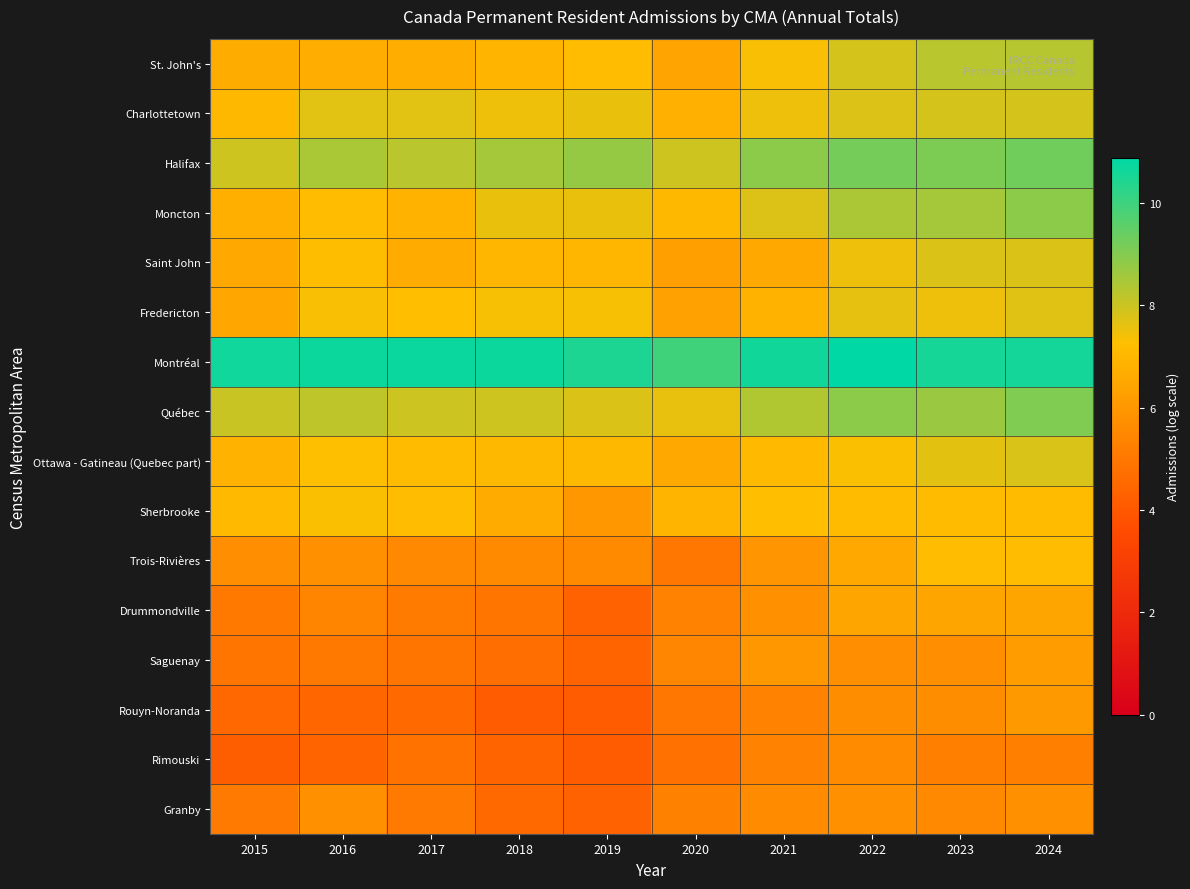

Reading right to left, list all the values displayed in this chart.

St. John's: 2024=8.3	2023=8.2	2022=7.9	2021=7.3	2020=6.4	2019=7.2	2018=6.9	2017=6.7	2016=6.7	2015=6.7
Charlottetown: 2024=7.9	2023=7.9	2022=7.7	2021=7.5	2020=6.8	2019=7.6	2018=7.5	2017=7.7	2016=7.7	2015=7.0
Halifax: 2024=9.3	2023=9.1	2022=9.2	2021=8.9	2020=8.0	2019=8.7	2018=8.5	2017=8.2	2016=8.4	2015=7.9
Moncton: 2024=8.9	2023=8.5	2022=8.4	2021=7.7	2020=7.0	2019=7.6	2018=7.6	2017=6.9	2016=7.2	2015=6.7
Saint John: 2024=7.8	2023=7.8	2022=7.5	2021=6.6	2020=6.3	2019=7.0	2018=7.0	2017=6.6	2016=7.2	2015=6.5
Fredericton: 2024=7.7	2023=7.5	2022=7.6	2021=6.9	2020=6.3	2019=7.4	2018=7.4	2017=7.2	2016=7.3	2015=6.5
Montréal: 2024=10.6	2023=10.6	2022=10.9	2021=10.6	2020=10.0	2019=10.5	2018=10.7	2017=10.7	2016=10.7	2015=10.6
Québec: 2024=9.0	2023=8.7	2022=8.9	2021=8.4	2020=7.6	2019=7.8	2018=7.9	2017=8.0	2016=8.2	2015=8.0
Ottawa - Gatineau (Quebec part): 2024=7.8	2023=7.6	2022=7.3	2021=7.1	2020=6.5	2019=7.0	2018=7.0	2017=7.1	2016=7.2	2015=6.8
Sherbrooke: 2024=7.1	2023=7.1	2022=7.1	2021=7.2	2020=6.9	2019=6.0	2018=6.6	2017=7.2	2016=7.3	2015=7.1
Trois-Rivières: 2024=7.1	2023=7.1	2022=6.5	2021=5.9	2020=4.9	2019=5.6	2018=5.6	2017=5.5	2016=5.8	2015=5.8
Drummondville: 2024=6.4	2023=6.4	2022=6.4	2021=5.8	2020=5.4	2019=4.3	2018=4.9	2017=5.1	2016=5.4	2015=5.0
Saguenay: 2024=6.1	2023=5.8	2022=5.8	2021=6.0	2020=5.5	2019=4.4	2018=4.7	2017=4.9	2016=5.0	2015=4.9
Rouyn-Noranda: 2024=6.1	2023=5.7	2022=5.7	2021=5.3	2020=5.0	2019=4.1	2018=4.1	2017=4.6	2016=4.5	2015=4.5
Rimouski: 2024=5.3	2023=5.3	2022=5.6	2021=5.4	2020=4.8	2019=4.1	2018=4.4	2017=4.8	2016=4.4	2015=4.2
Granby: 2024=5.8	2023=5.5	2022=5.8	2021=5.6	2020=5.3	2019=4.3	2018=4.6	2017=5.1	2016=5.8	2015=5.1